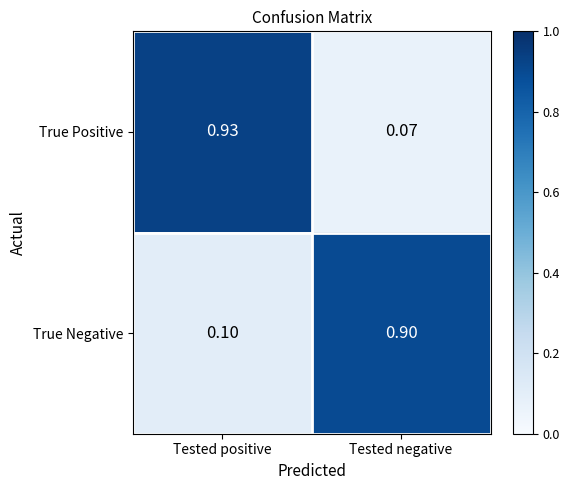

What is the greatest value displayed?

0.9